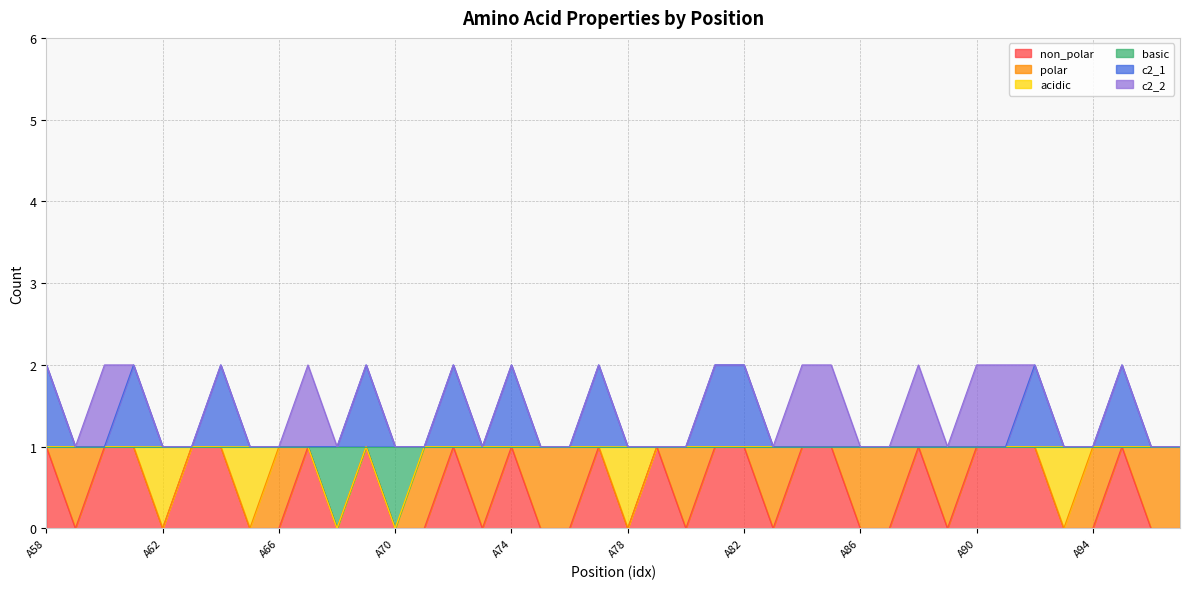

True or false: c2_1 has more than 1 interior local peaks.

True